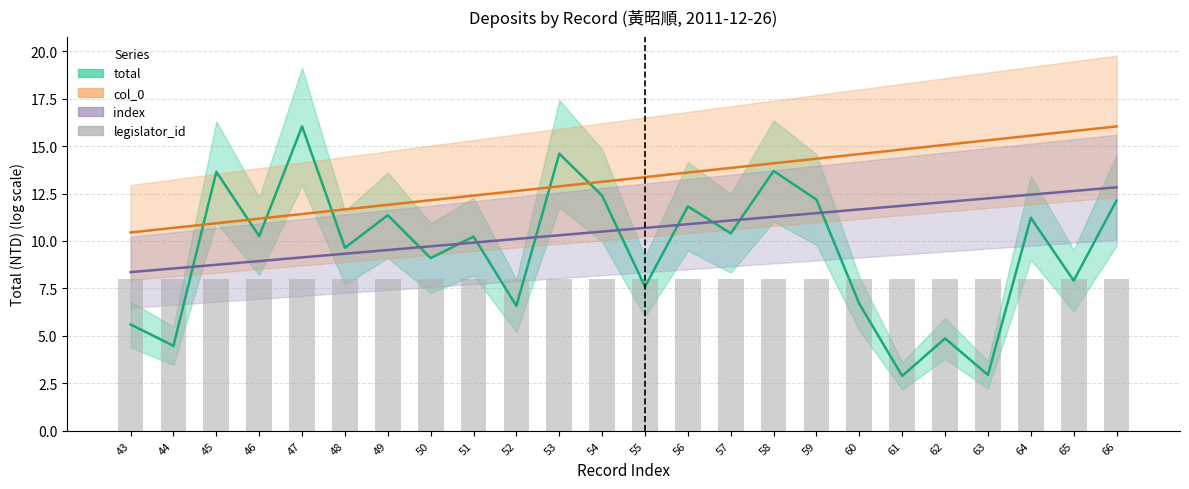

Is the value of col_0 at 50 greater than the value of index at 48?

Yes